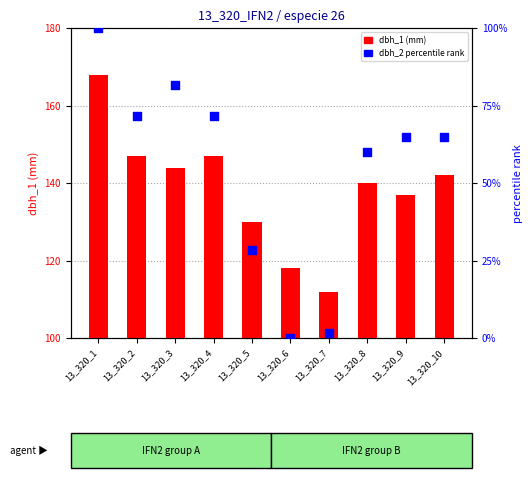

At which category is the sum across all series the highest?

13_320_1